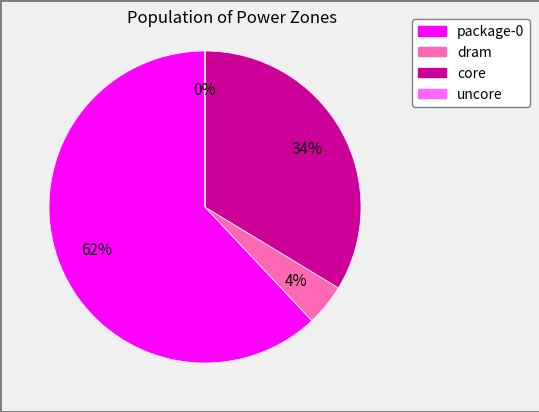

Does any single category account for the majority?

Yes